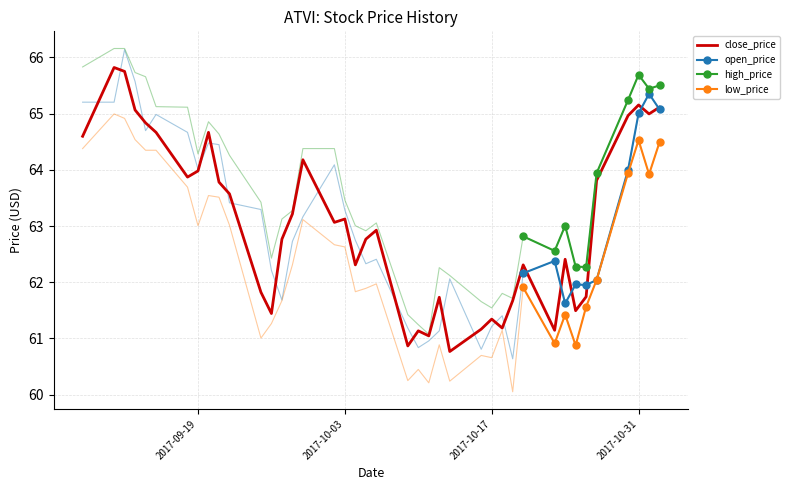

Reading left to right, list all the values displayed in this chart.

close_price: 64.6	65.8	65.8	65.1	64.8	64.7	63.9	64.0	64.7	63.8	63.6	61.8	61.4	62.8	63.2	64.2	63.1	63.1	62.3	62.8	62.9	60.9	61.1	61.0	61.7	60.8	61.2	61.3	61.2	61.7	62.3	61.1	62.4	61.5	61.7	63.8	65.0	65.2	65.0	65.1
open_price: 65.2	65.2	66.1	65.6	64.7	65.0	64.7	64.0	64.5	64.4	63.4	63.3	62.2	61.7	62.7	63.2	64.1	63.3	62.7	62.3	62.4	61.2	60.8	61.0	61.1	62.1	60.8	61.2	61.4	60.6	62.2	62.4	61.6	62.0	62.0	62.0	64.0	65.0	65.4	65.1
high_price: 65.8	66.2	66.2	65.7	65.7	65.1	65.1	64.3	64.9	64.6	64.3	63.4	62.4	63.1	63.3	64.4	64.4	63.5	63.0	62.9	63.1	61.4	61.2	61.1	62.3	62.1	61.7	61.5	61.8	61.7	62.8	62.6	63.0	62.3	62.3	63.9	65.2	65.7	65.4	65.5
low_price: 64.4	65.0	64.9	64.5	64.3	64.3	63.7	63.0	63.5	63.5	63.0	61.0	61.3	61.7	62.3	63.1	62.7	62.6	61.8	61.9	62.0	60.2	60.4	60.2	60.9	60.2	60.7	60.7	61.1	60.1	61.9	60.9	61.4	60.9	61.6	62.0	63.9	64.5	63.9	64.5